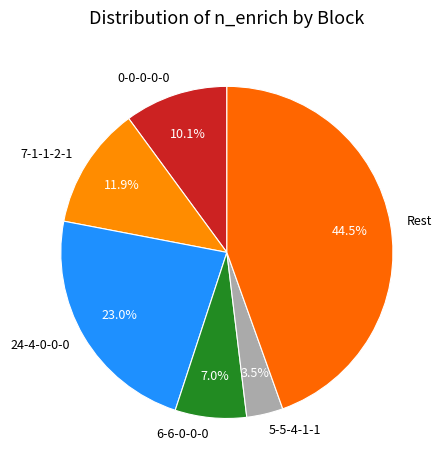

Does 0-0-0-0-0 represent more than half of the total?

No